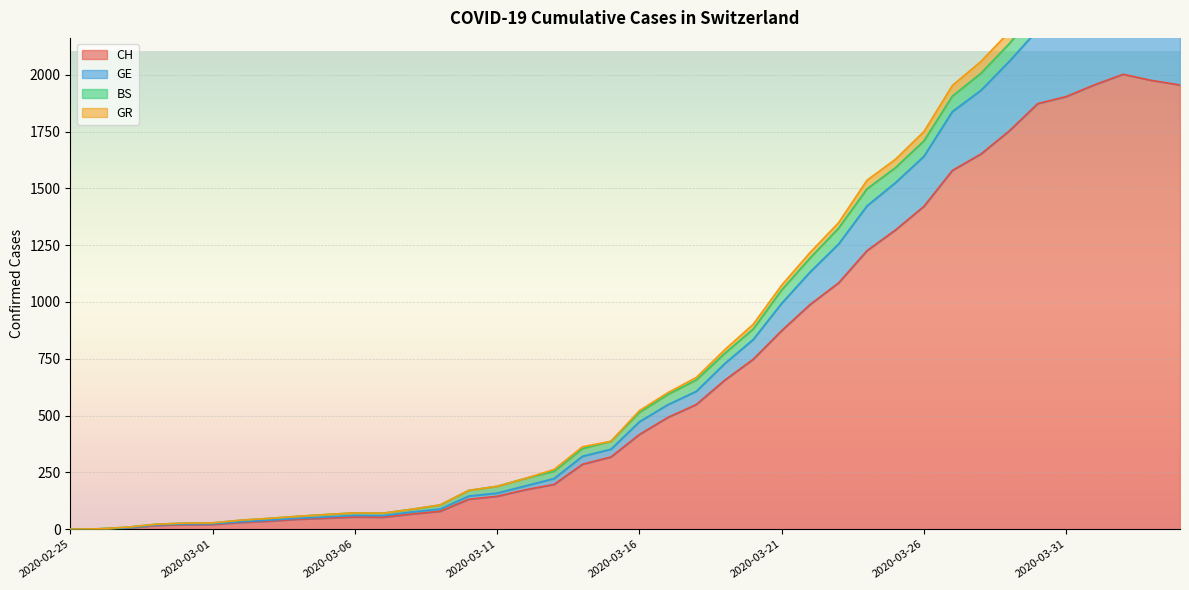

The value of CH at 2020-03-21 is 874. True or false?

True